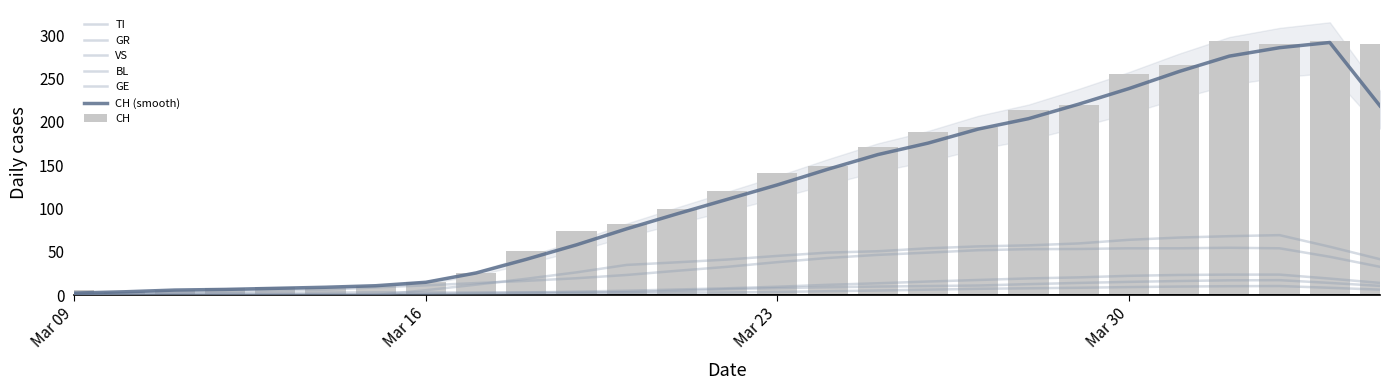

Reading left to right, list all the values displayed in this chart.

CH: 0=6	1=3	2=6	3=8	4=9	5=8	6=11	7=15	8=25	9=51	10=74	11=82	12=99	13=120	14=141	15=149	16=171	17=188	18=194	19=214	20=219	21=255	22=266	23=293	24=290	25=294	26=290
TI: 0=0	1=0	2=0	3=0	4=0	5=0	6=0	7=0	8=0	9=28	10=32	11=34	12=37	13=43	14=43	15=48	16=55	17=56	18=51	19=60	20=59	21=61	22=67	23=72	24=73	25=67	26=67
GR: 0=0	1=0	2=0	3=0	4=0	5=0	6=0	7=1	8=1	9=2	10=2	11=3	12=3	13=3	14=3	15=3	16=6	17=7	18=7	19=8	20=8	21=9	22=10	23=11	24=11	25=10	26=10
VS: 0=1	1=1	2=1	3=1	4=1	5=1	6=1	7=1	8=2	9=2	10=5	11=5	12=6	13=7	14=9	15=12	16=14	17=17	18=16	19=19	20=21	21=23	22=23	23=25	24=24	25=23	26=23
BL: 0=4	1=1	2=1	3=3	4=3	5=2	6=2	7=4	8=5	9=2	10=2	11=2	12=4	13=7	14=10	15=11	16=8	17=9	18=11	19=13	20=14	21=16	22=16	23=17	24=18	25=18	26=17
GE: 0=1	1=1	2=4	3=4	4=5	5=5	6=8	7=9	8=17	9=17	10=18	11=21	12=24	13=36	14=41	15=41	16=48	17=48	18=54	19=54	20=55	21=54	22=49	23=58	24=54	25=58	26=51